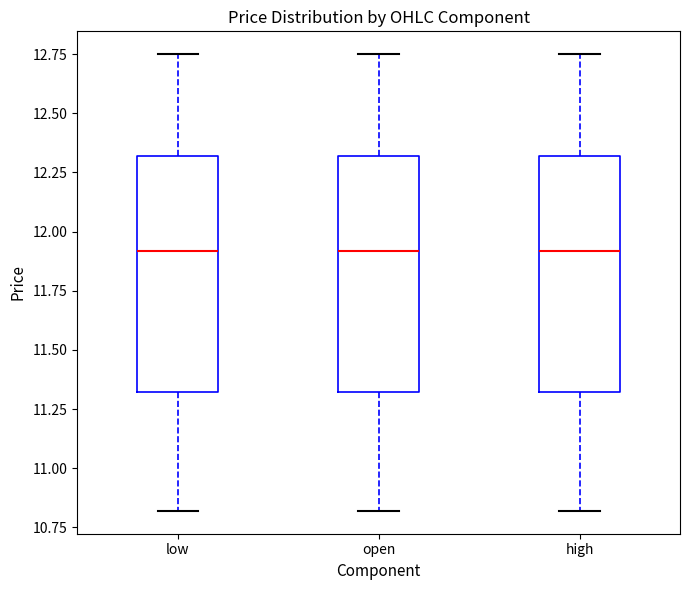

Where is the lower edge of the box for open on the y-axis? The values are not printed on the chart, so give them approximately, as read against the axis.

11.30